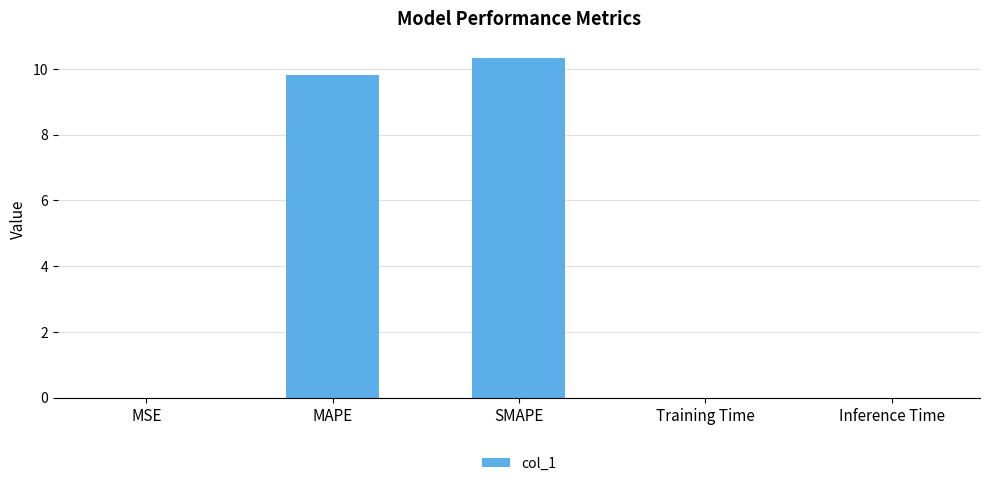

What is the sum of all values?

20.1